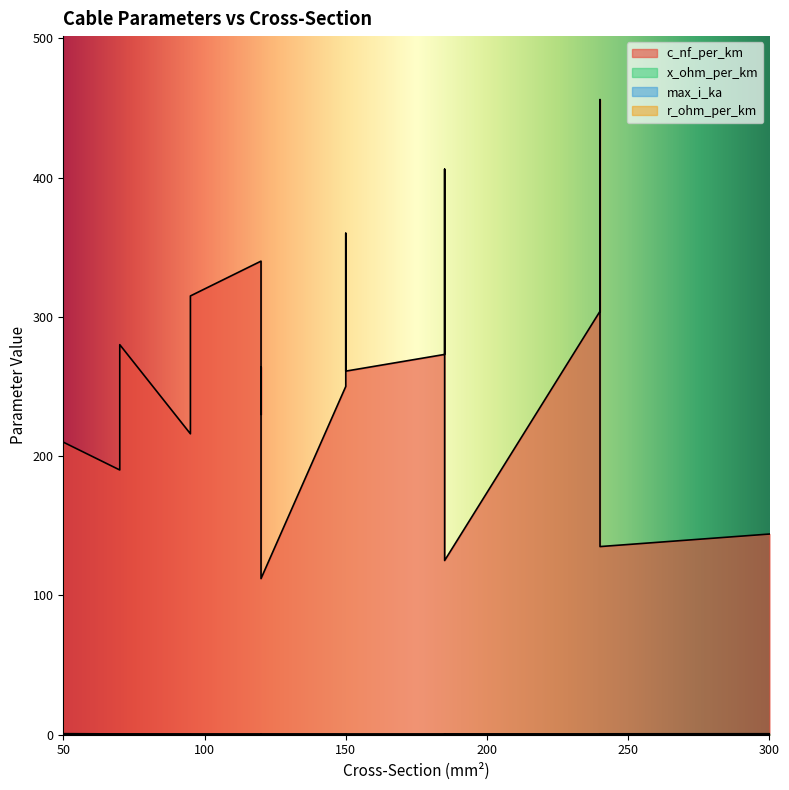

Between 150 and 240, which series saw the biggest shift?

c_nf_per_km